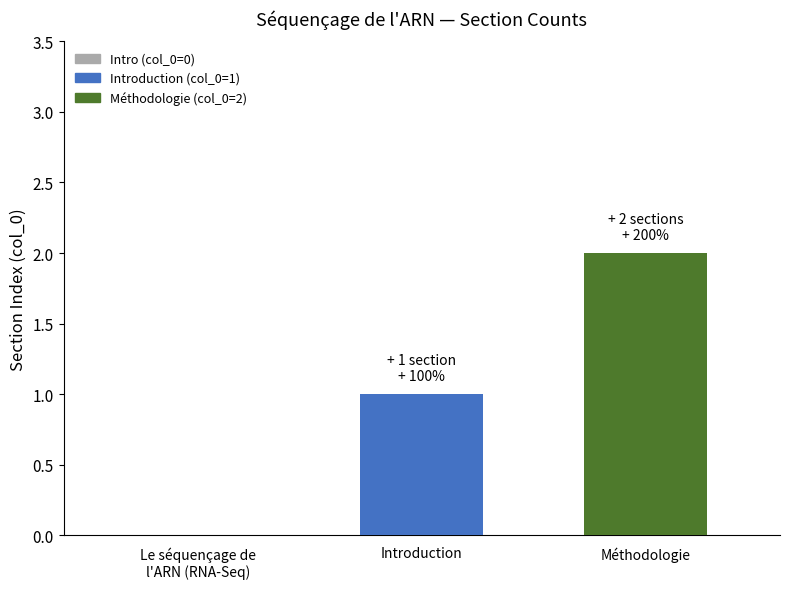

What is the ratio of the value at Introduction to the value at Méthodologie?

0.5